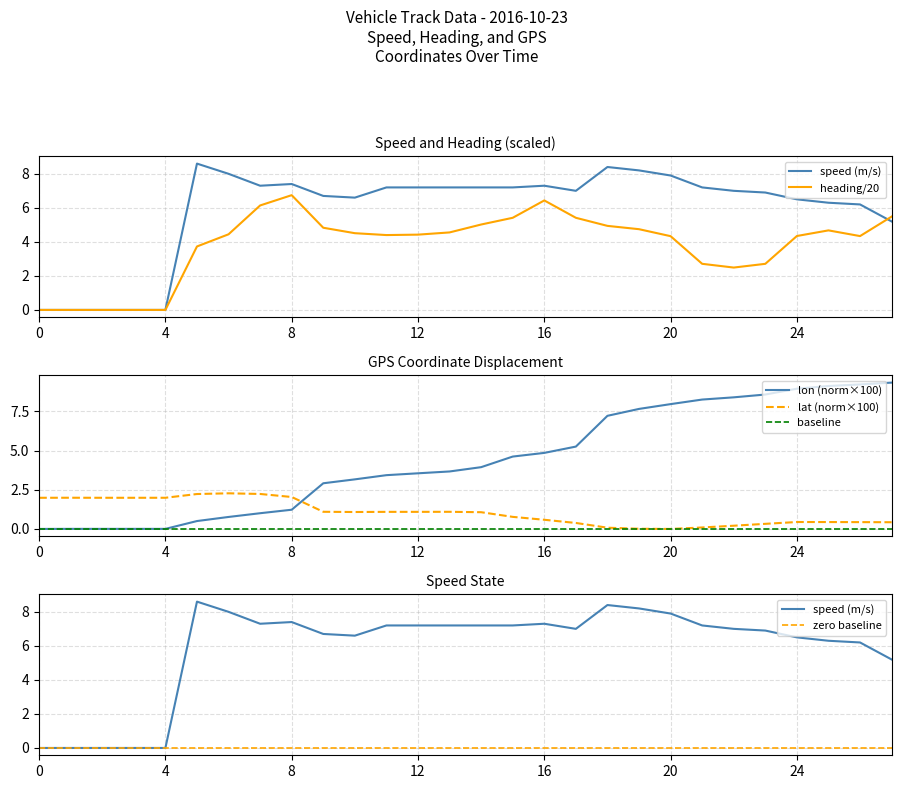

How many data points in lon are less than 3?

10